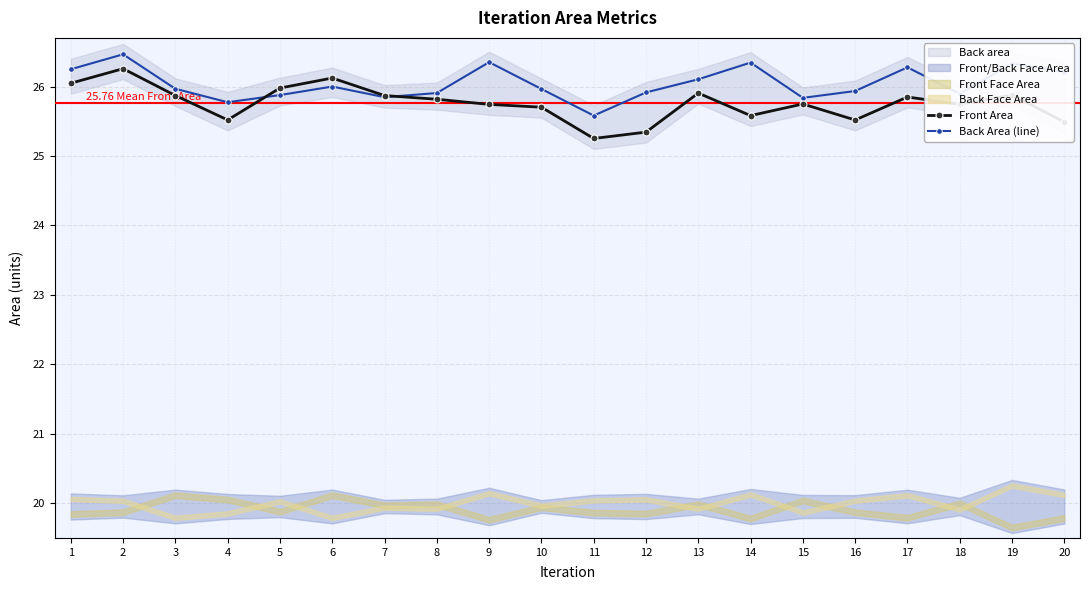

Is it true that Back Area (line) equals 6.8 at 9?

False